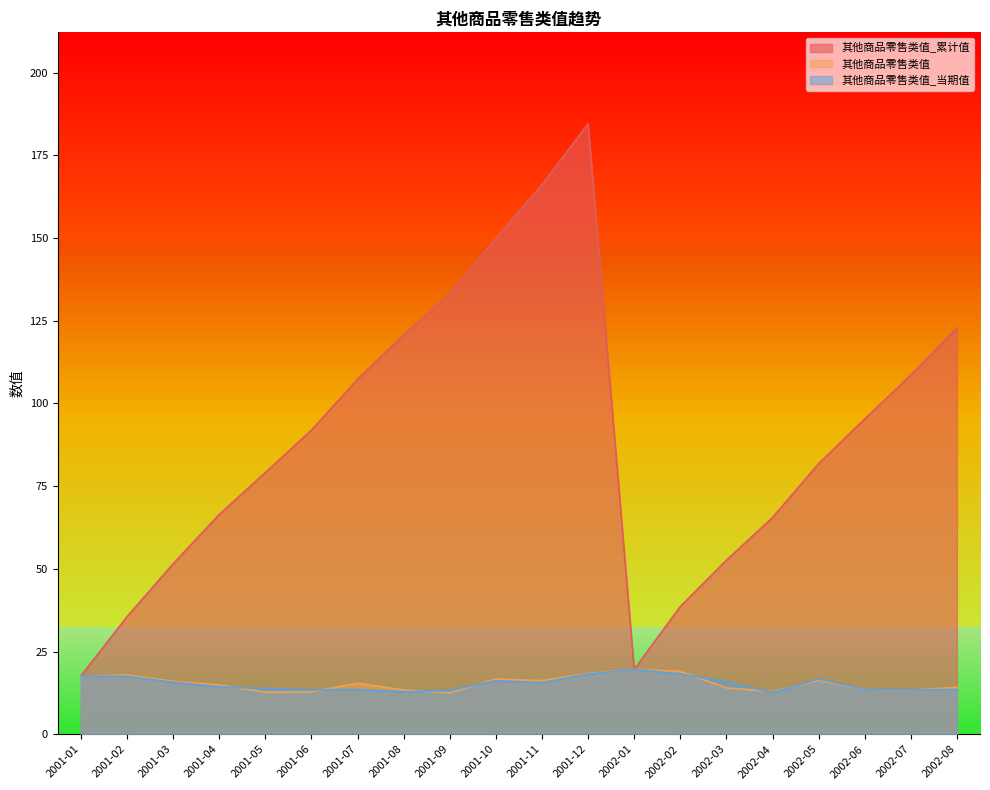

True or false: 其他商品零售类值_当期值 has more than 1 interior local peaks.

True